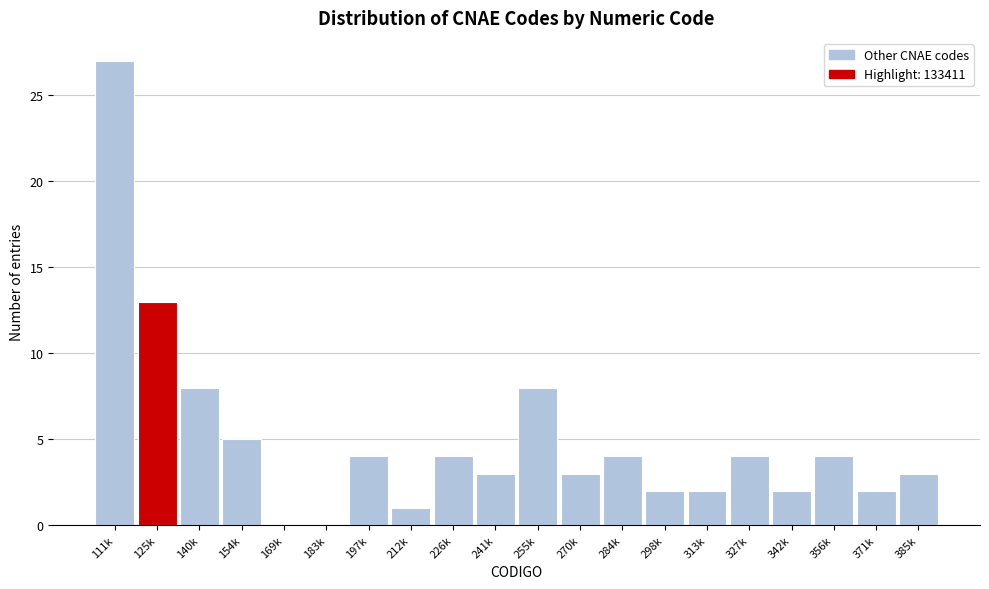

Reading right to left, extract all data points from this chart.

385k=3	371k=2	356k=4	342k=2	327k=4	313k=2	298k=2	284k=4	270k=3	255k=8	241k=3	226k=4	212k=1	197k=4	183k=0	169k=0	154k=5	140k=8	125k=13	111k=27